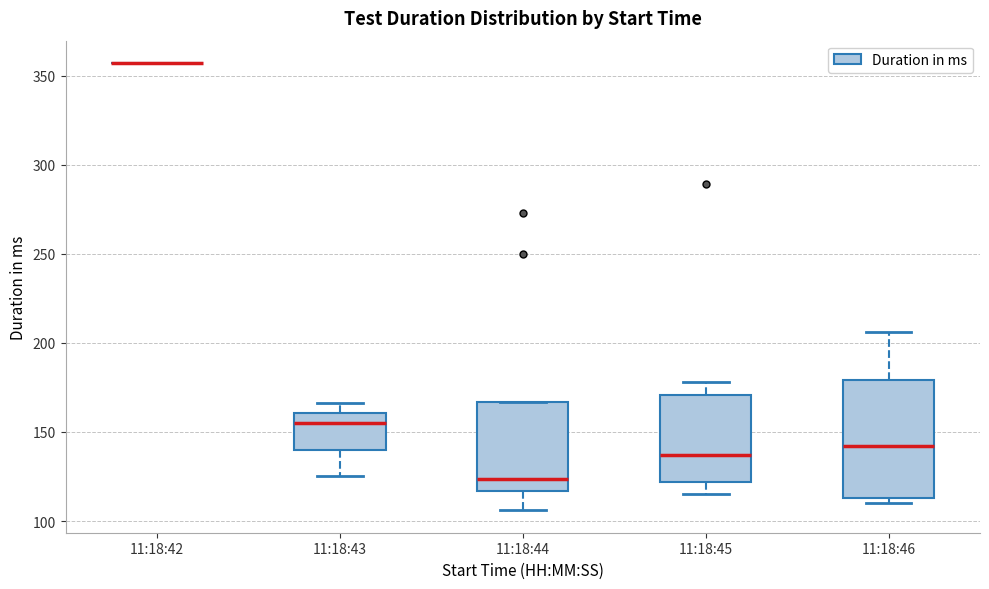

Where does the median line of the box for 11:18:46 sit on the y-axis? The values are not printed on the chart, so give them approximately, as read against the axis.

140